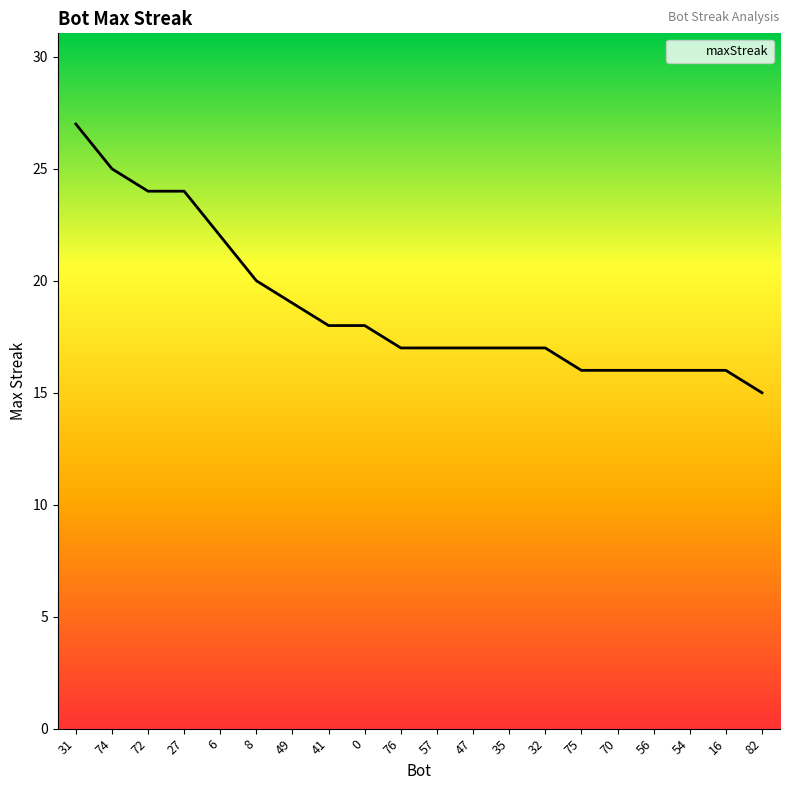

What is the change in value from 47 to 16?

-1